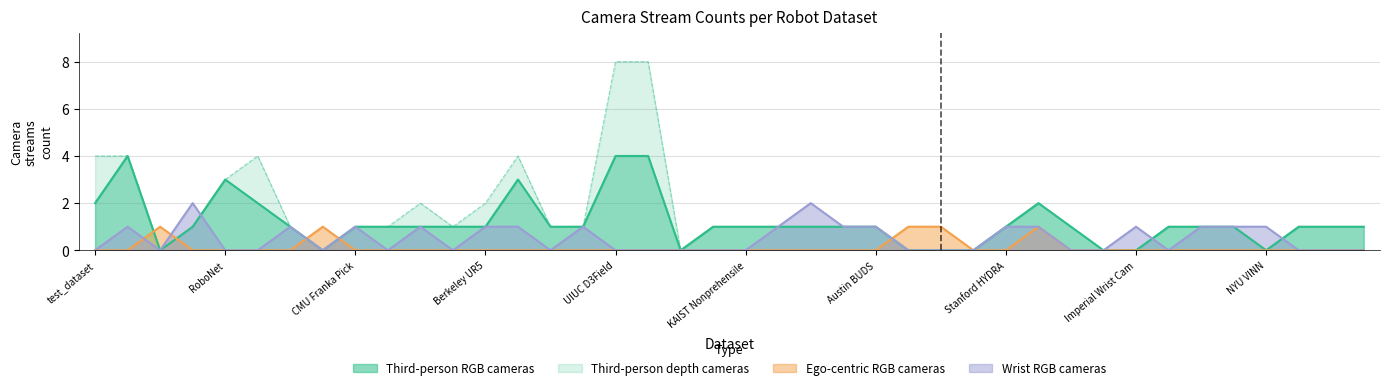

True or false: Wrist RGB cameras has a value of 1 at Austin BUDS.

True